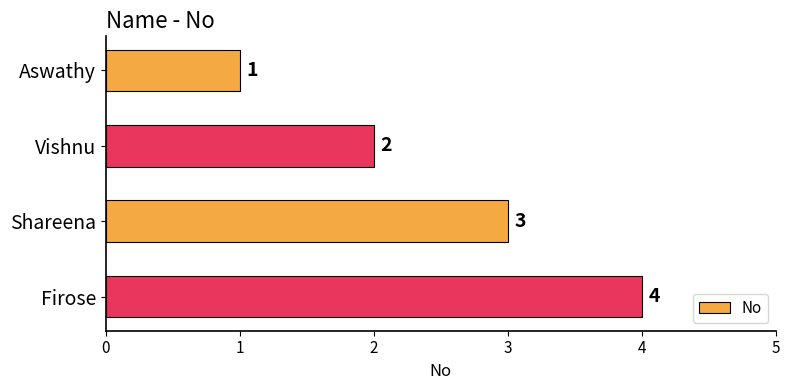

Does the chart contain stacked bars?

No